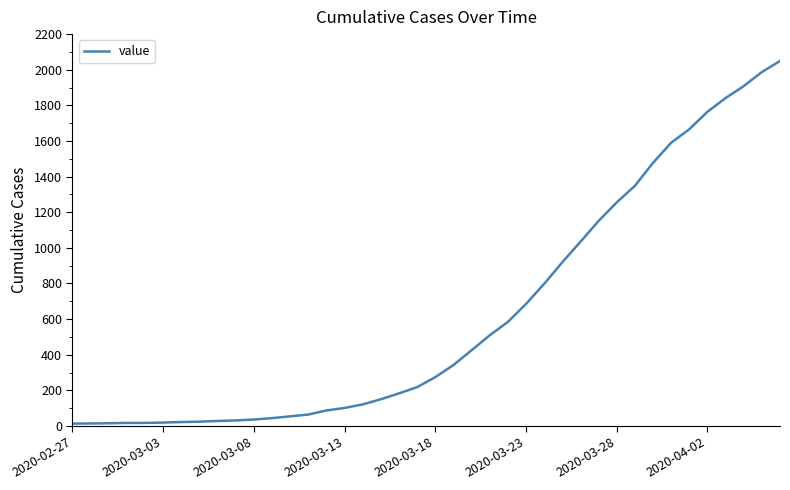

What is the maximum value shown in the chart?

2049